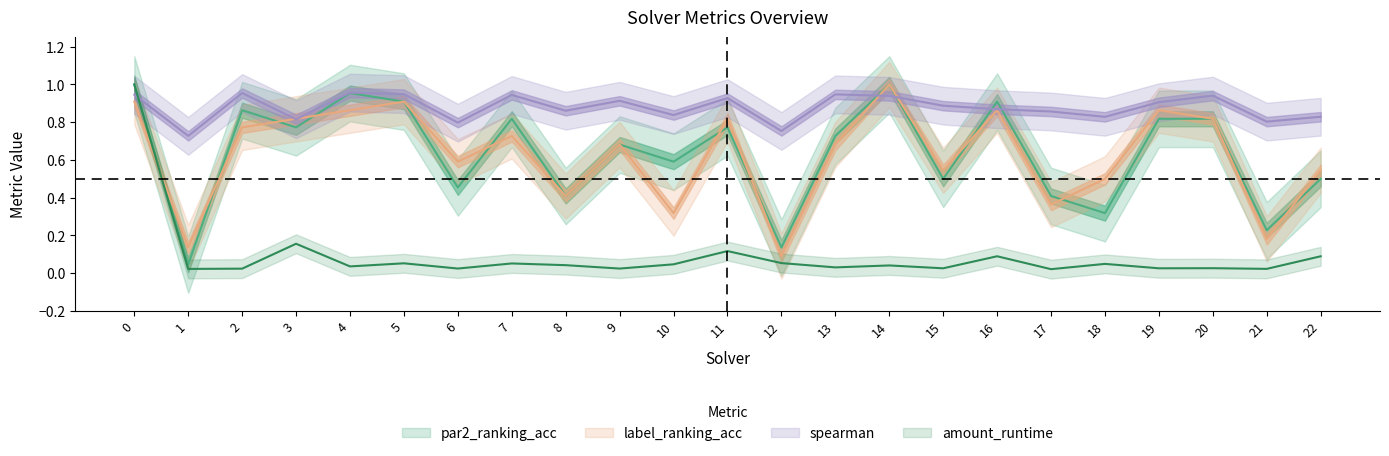

Reading left to right, list all the values displayed in this chart.

par2_ranking_acc: 0=1.0	1=0.0	2=0.9	3=0.8	4=1.0	5=0.9	6=0.5	7=0.8	8=0.4	9=0.7	10=0.6	11=0.8	12=0.1	13=0.7	14=1.0	15=0.5	16=0.9	17=0.4	18=0.3	19=0.8	20=0.8	21=0.2	22=0.5
label_ranking_acc: 0=0.9	1=0.1	2=0.8	3=0.8	4=0.9	5=0.9	6=0.6	7=0.7	8=0.4	9=0.7	10=0.3	11=0.8	12=0.1	13=0.7	14=1.0	15=0.5	16=0.9	17=0.4	18=0.5	19=0.9	20=0.8	21=0.2	22=0.5
spearman: 0=0.9	1=0.7	2=1.0	3=0.8	4=1.0	5=0.9	6=0.8	7=0.9	8=0.9	9=0.9	10=0.8	11=0.9	12=0.8	13=0.9	14=0.9	15=0.9	16=0.9	17=0.9	18=0.8	19=0.9	20=0.9	21=0.8	22=0.8
amount_runtime: 0=1.0	1=0.0	2=0.0	3=0.2	4=0.0	5=0.1	6=0.0	7=0.1	8=0.0	9=0.0	10=0.0	11=0.1	12=0.1	13=0.0	14=0.0	15=0.0	16=0.1	17=0.0	18=0.0	19=0.0	20=0.0	21=0.0	22=0.1